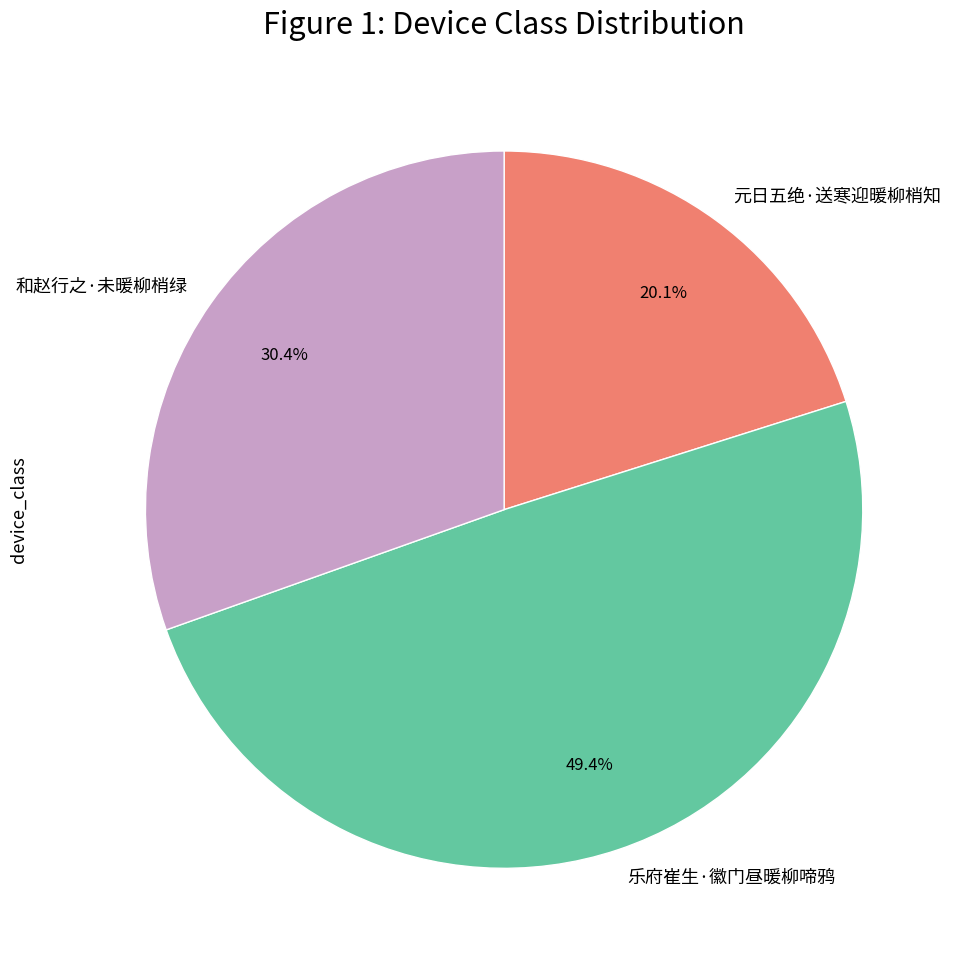

Which category has the biggest portion of the pie?

乐府崔生·徽门昼暖柳啼鸦